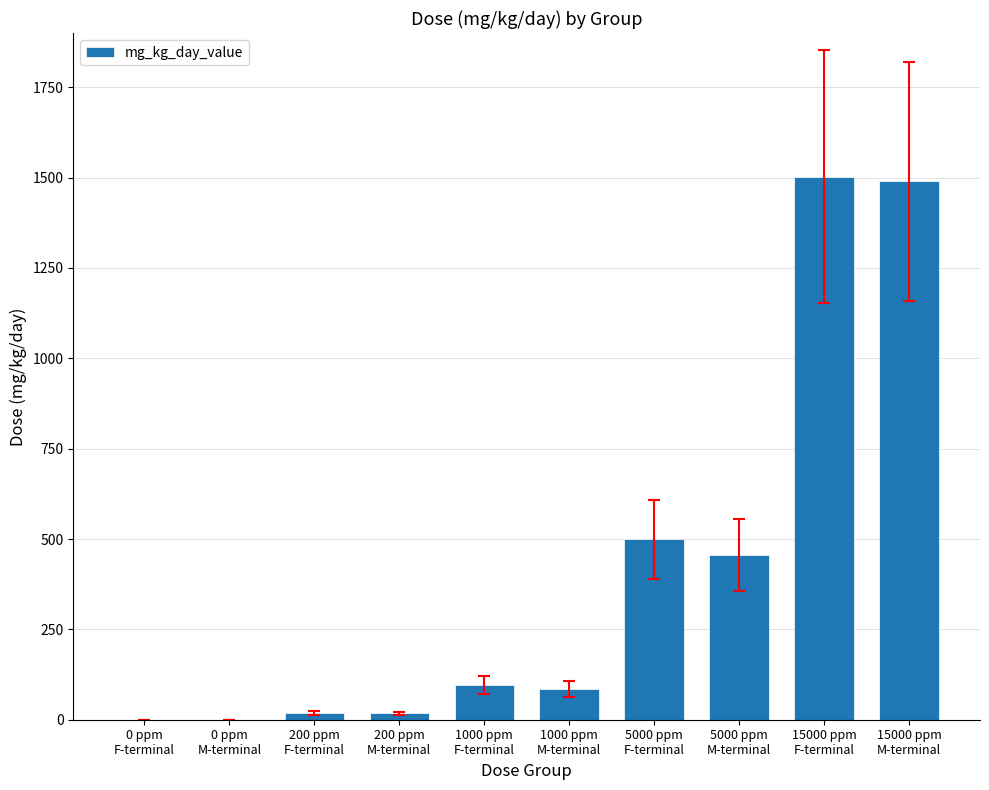

What is the approximate value at 5000 ppm
M-terminal?

455.5